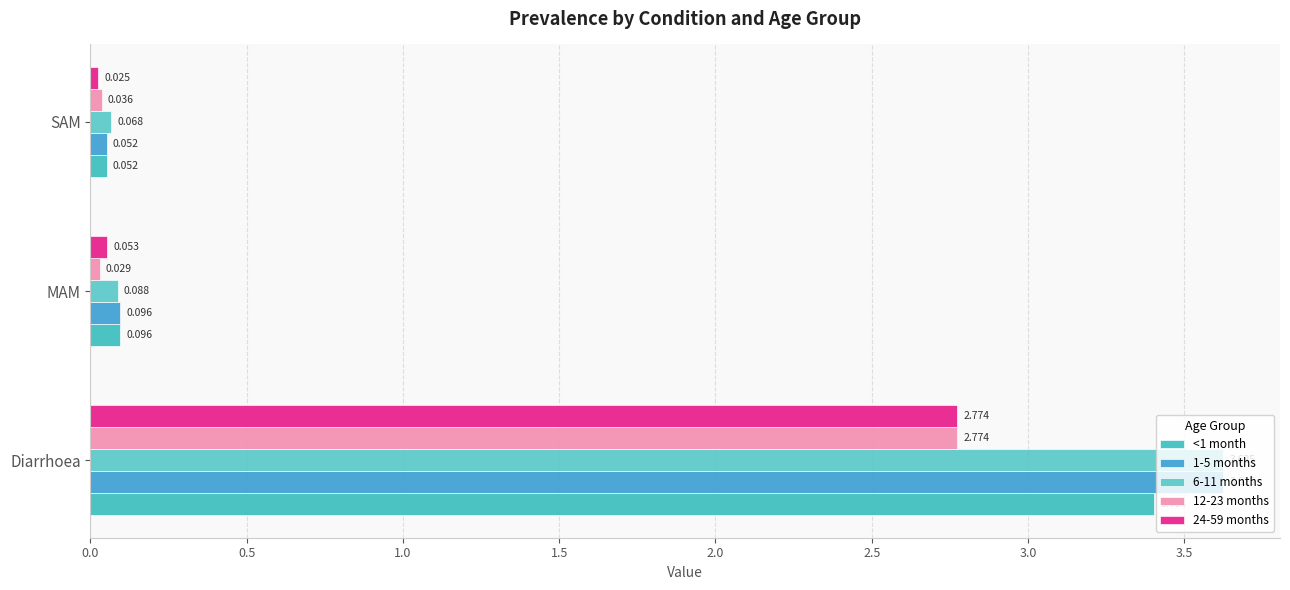

How many categories are shown in the chart?

3